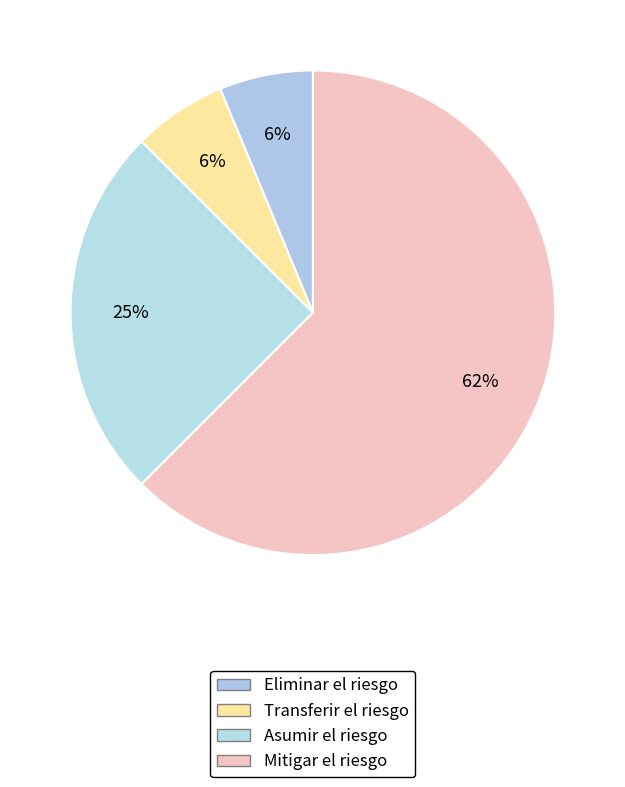

Is it true that Mitigar el riesgo is 51% of the pie?

False